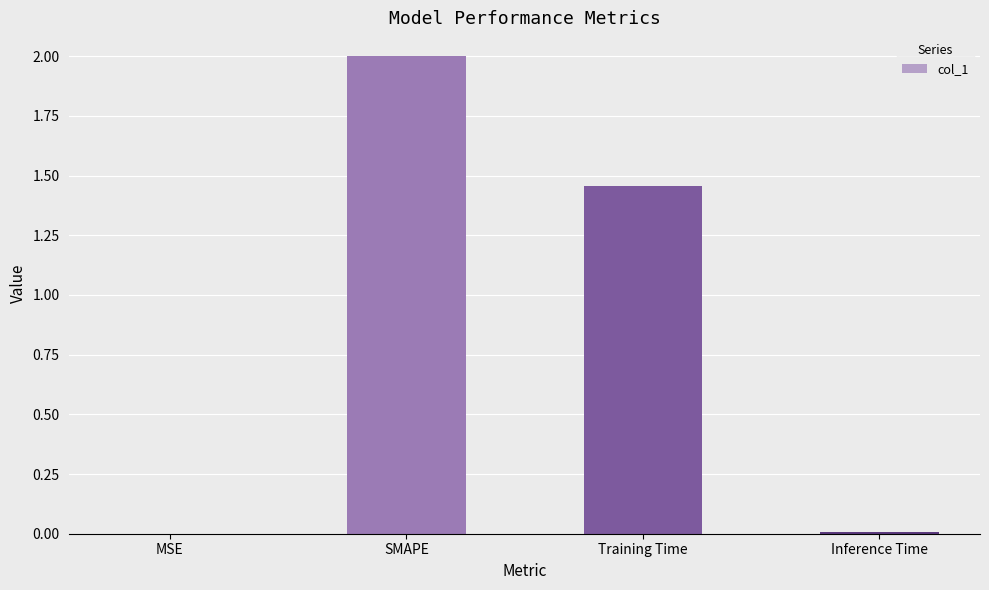

Is it true that the value at SMAPE is 0.9?

False